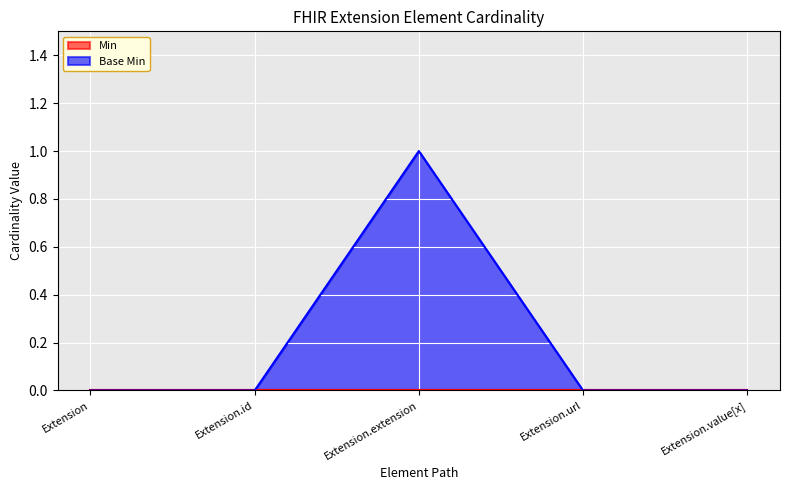

What position from the left is Extension.value[x]?

5